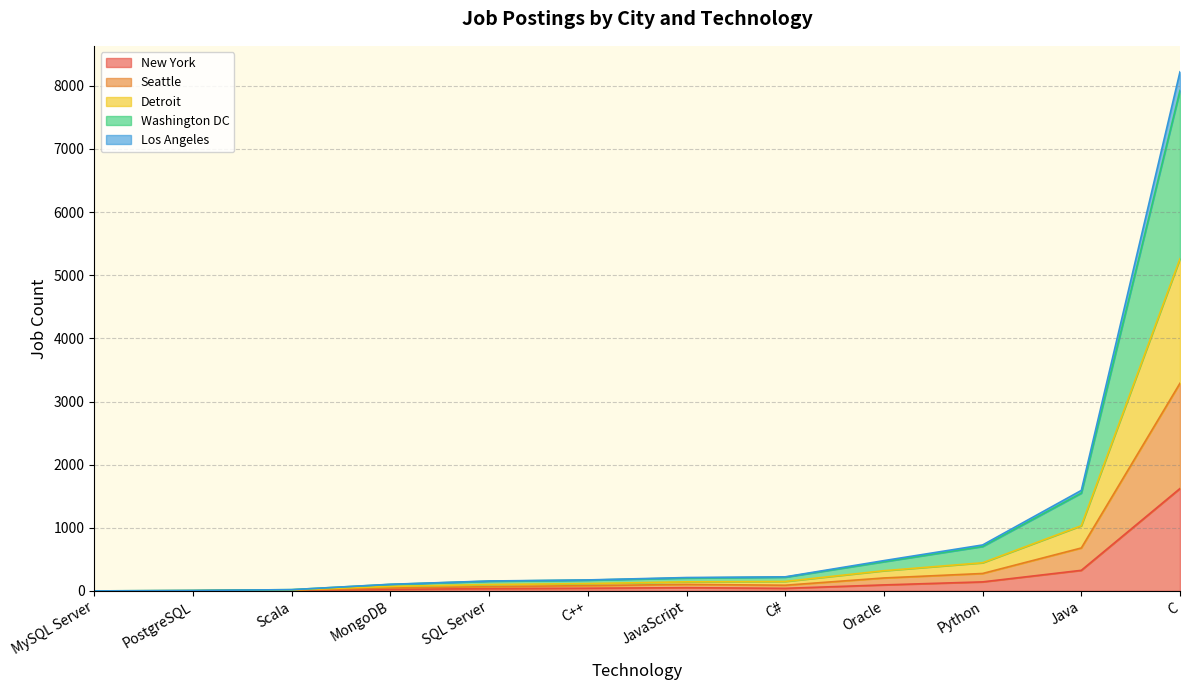

Is the value of New York at C++ greater than the value of Detroit at C++?

No